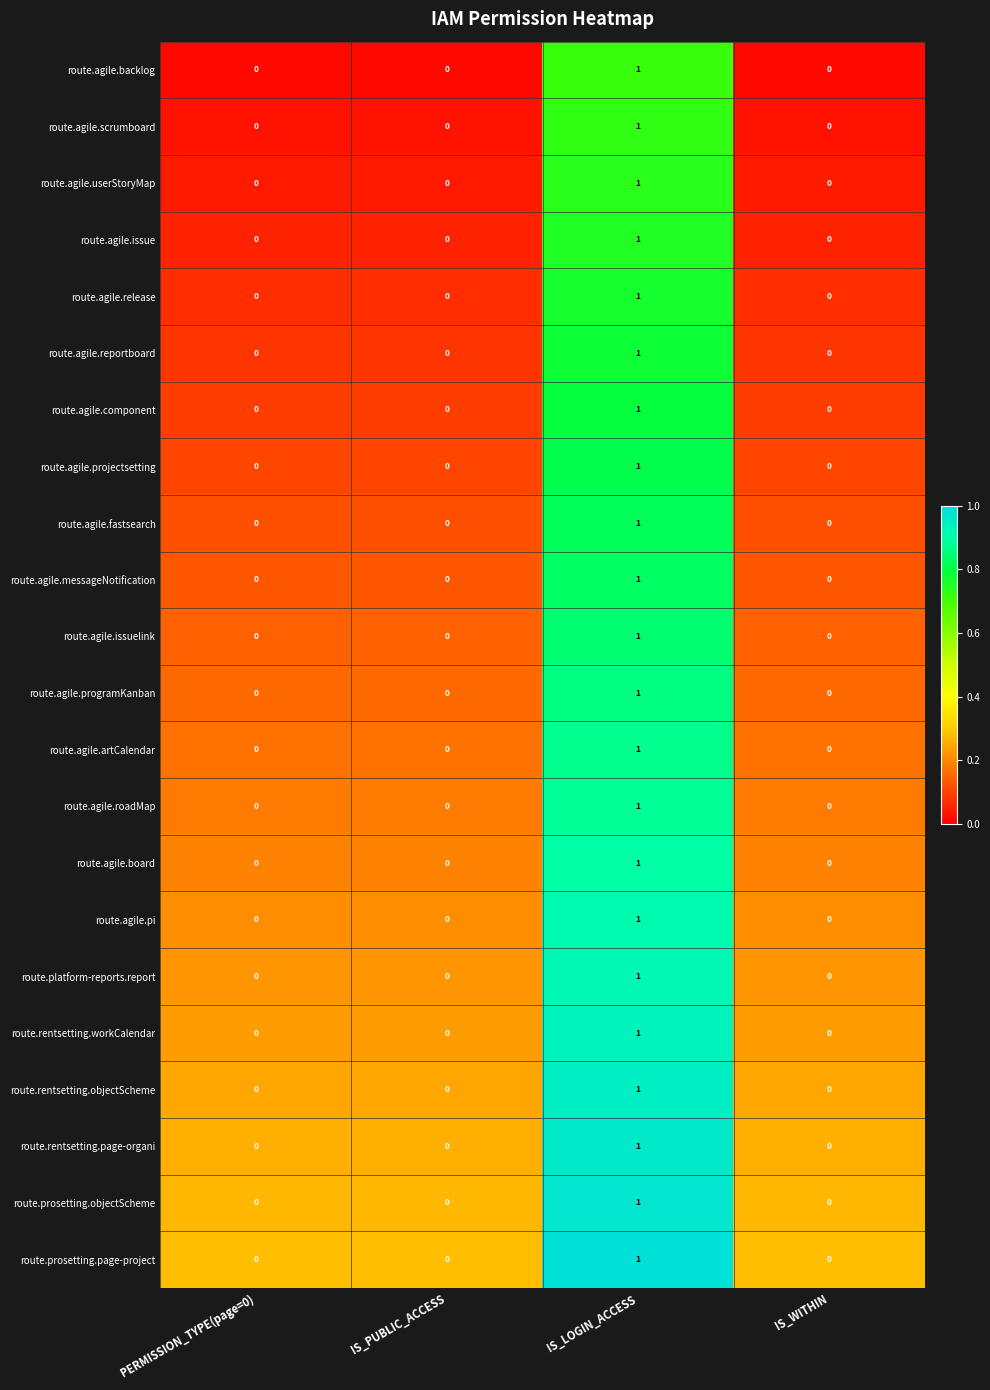

The route.prosetting.objectScheme series shows 1 at IS_LOGIN_ACCESS. True or false?

True